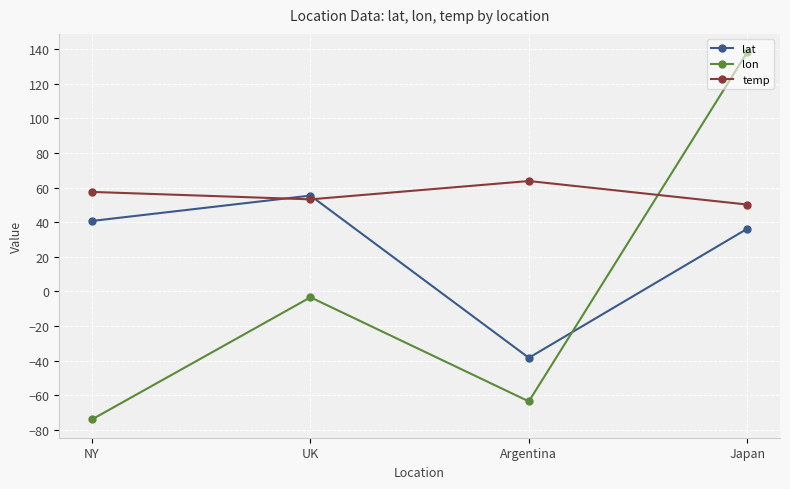

Where is the first local minimum for lat?

Argentina